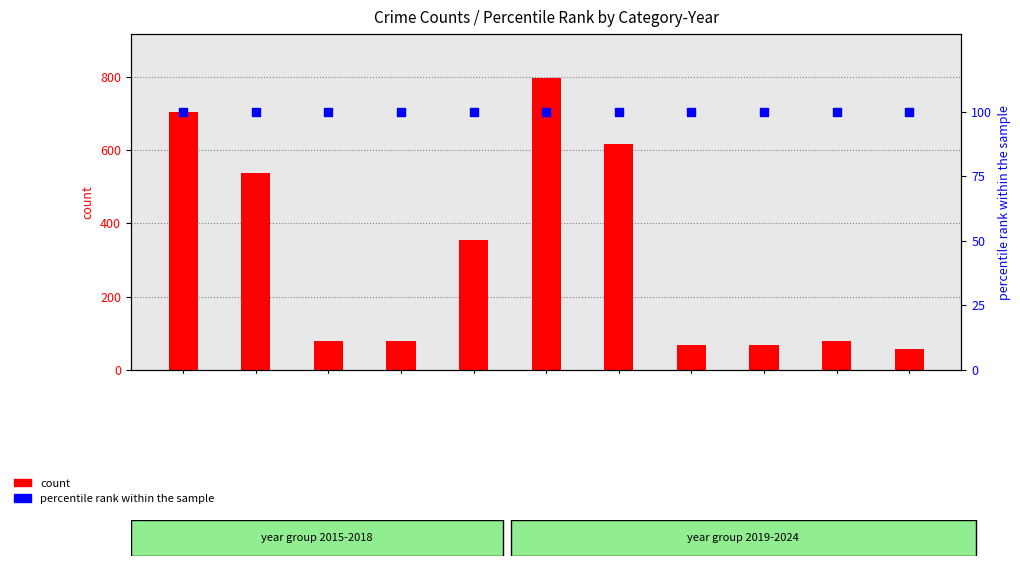

What are all the series names shown in the legend?

count, percentile rank within the sample